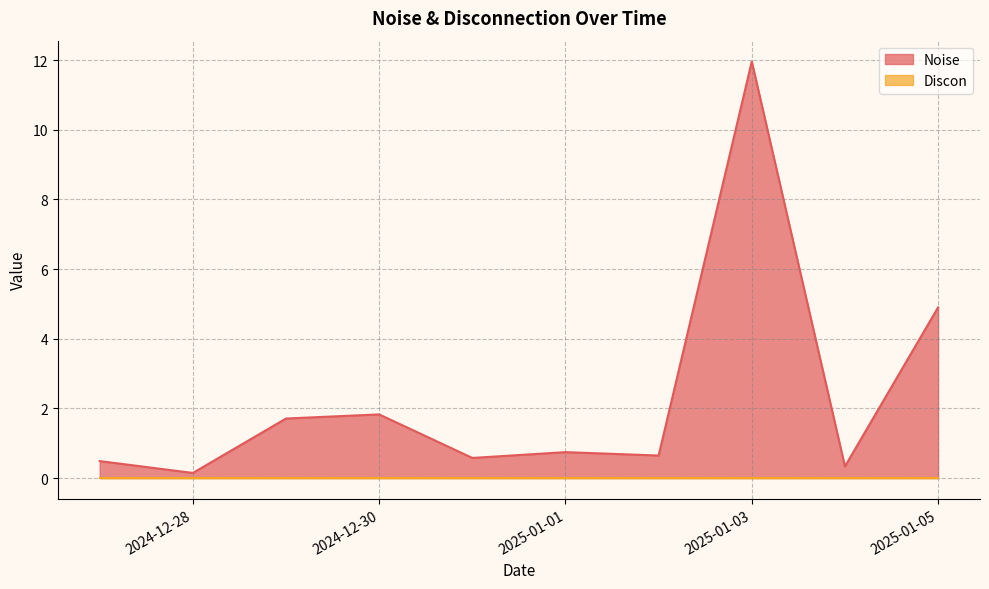

Rank the series by their maximum value, from highest to lowest.

Noise, Discon